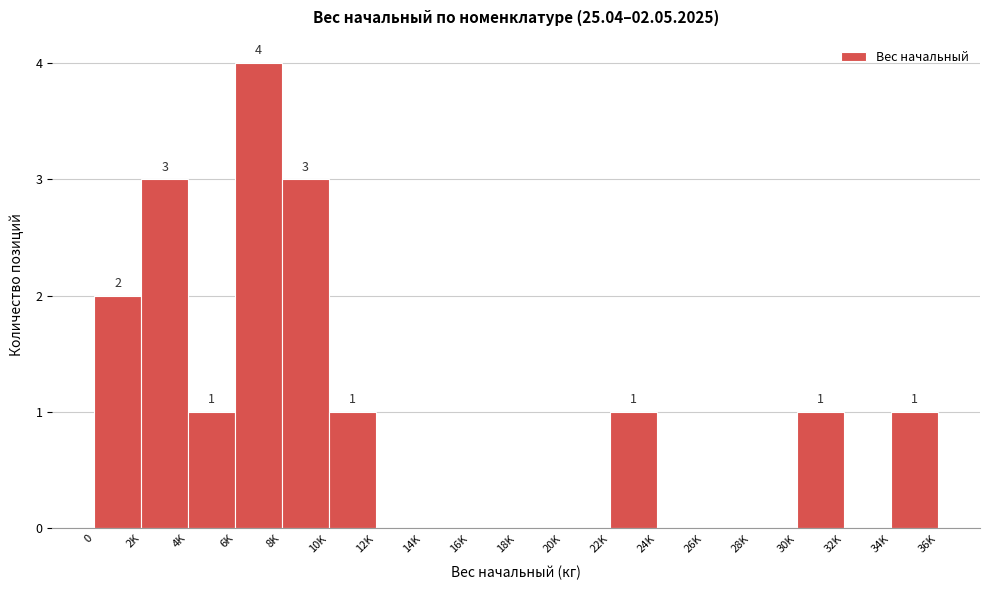

Reading left to right, extract all data points from this chart.

0=2	2K=3	4K=1	6K=4	8K=3	10K=1	12K=0	14K=0	16K=0	18K=0	20K=0	22K=1	24K=0	26K=0	28K=0	30K=1	32K=0	34K=1